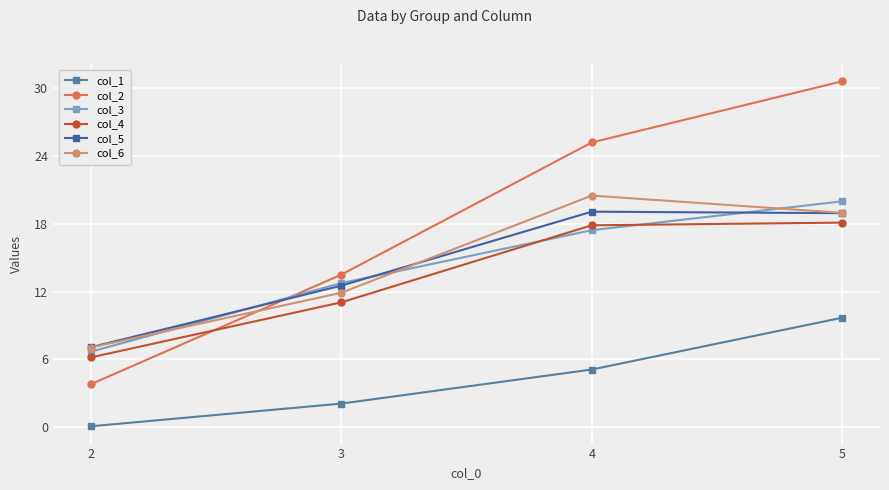

Which label corresponds to the smallest value in the chart?

2